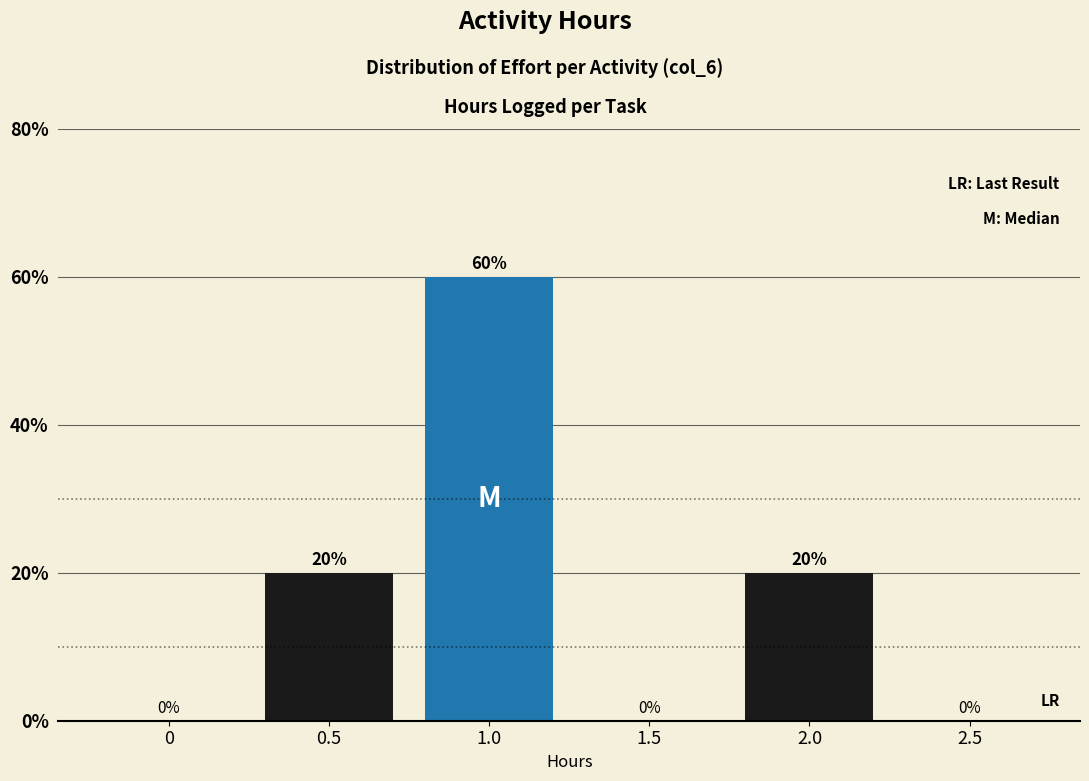

Reading left to right, what are all the values shown in this chart?

0=0	0.5=20	1.0=60	1.5=0	2.0=20	2.5=0